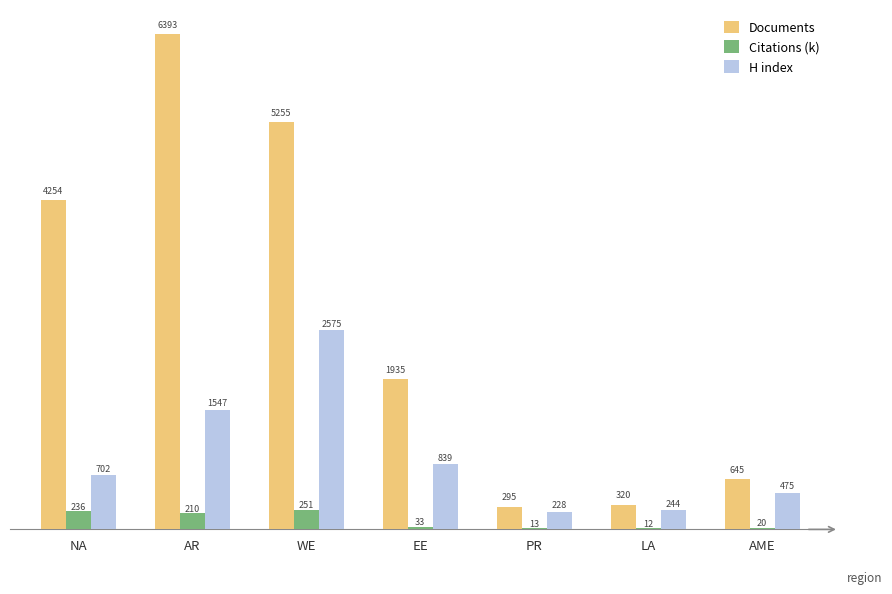

What is the maximum value shown in the chart?

6393.0